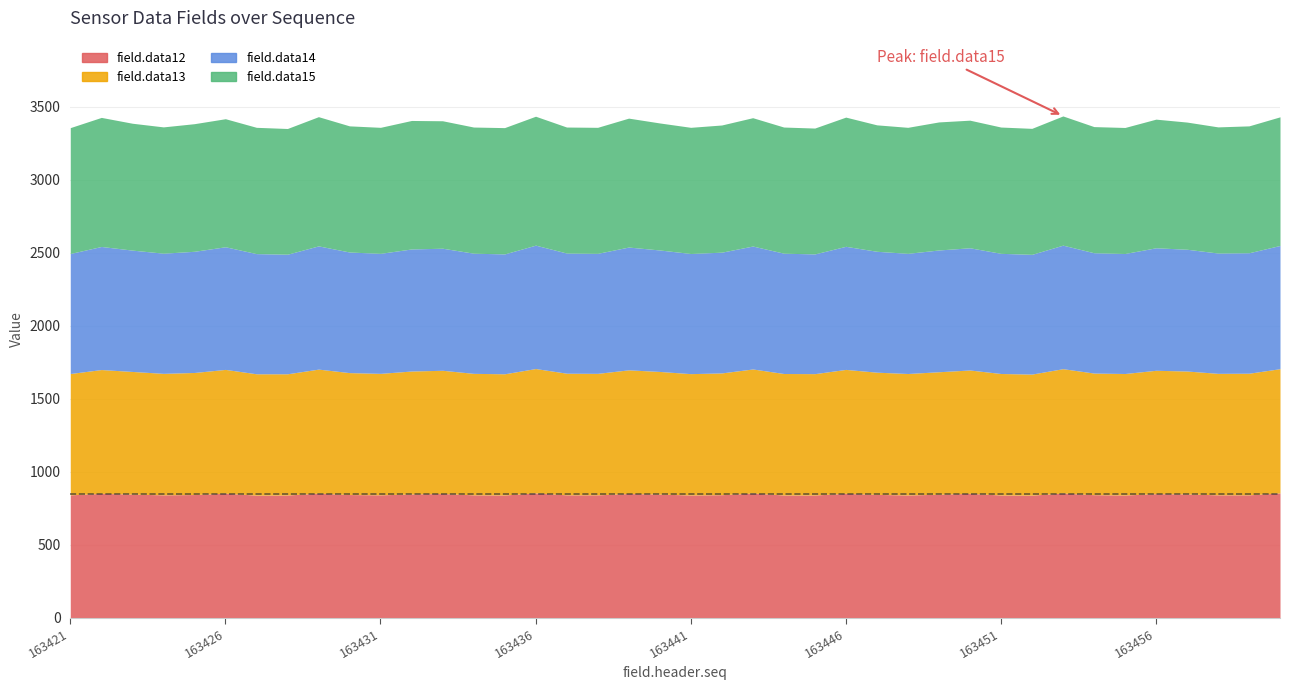

Rank the series by their average value, from highest to lowest.

field.data15, field.data12, field.data13, field.data14